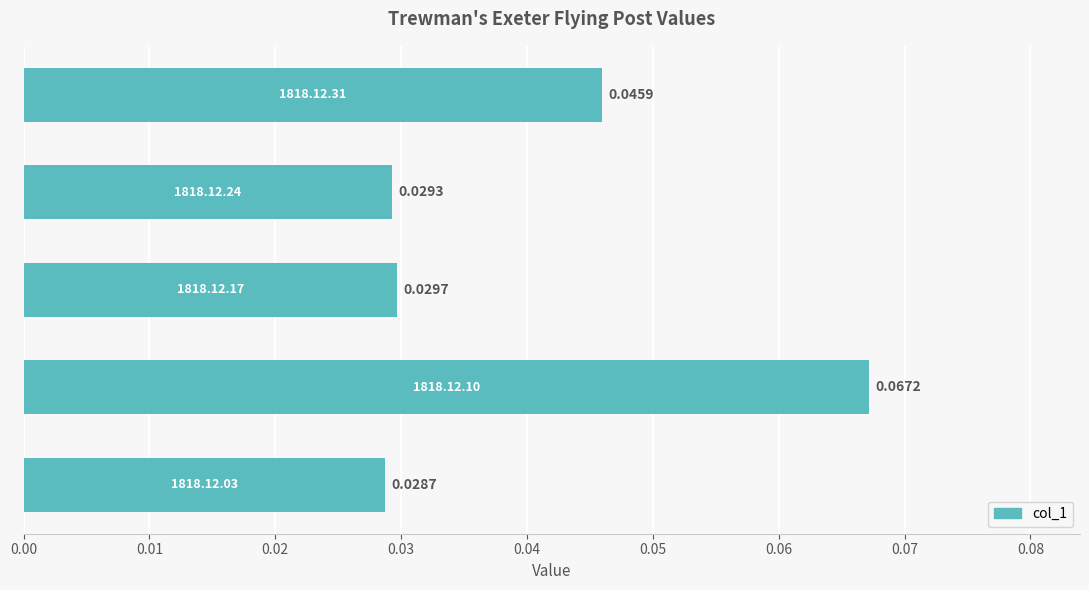

Does the chart contain stacked bars?

No